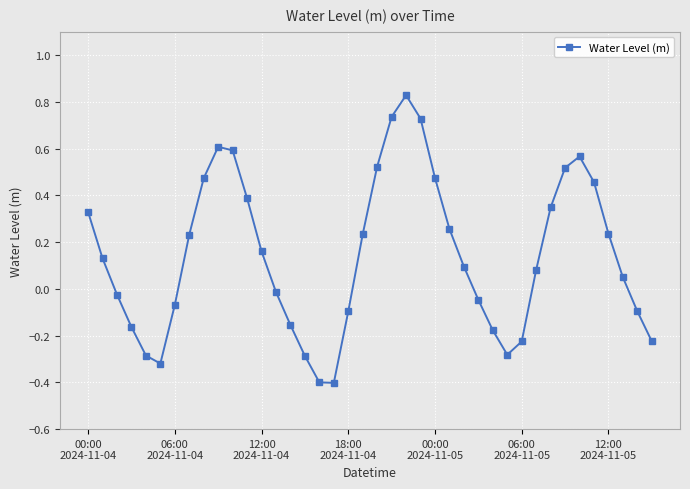

What is the sum of all values?

5.8